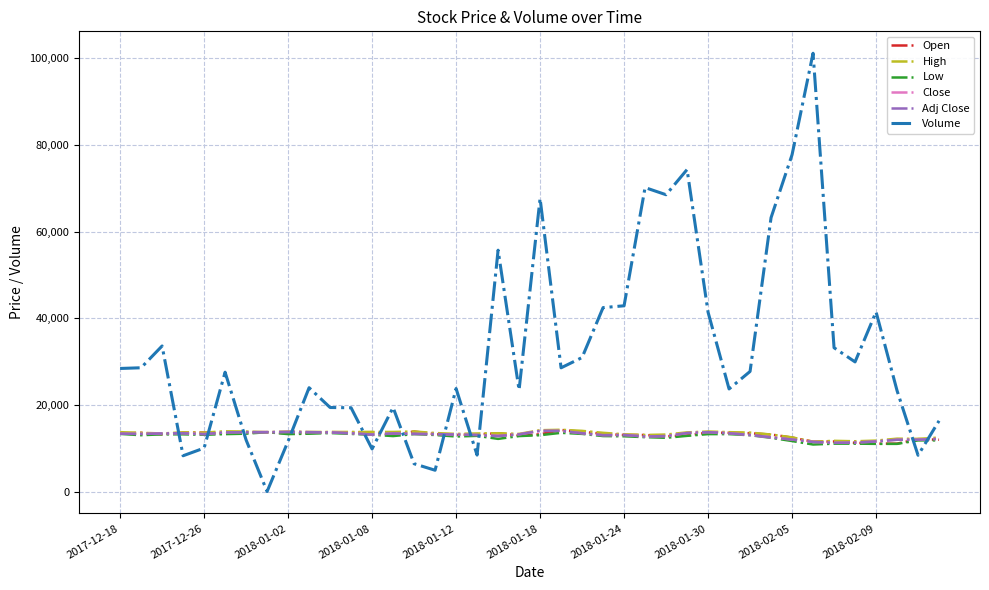

Is this an area chart (filled region under the line)?

No